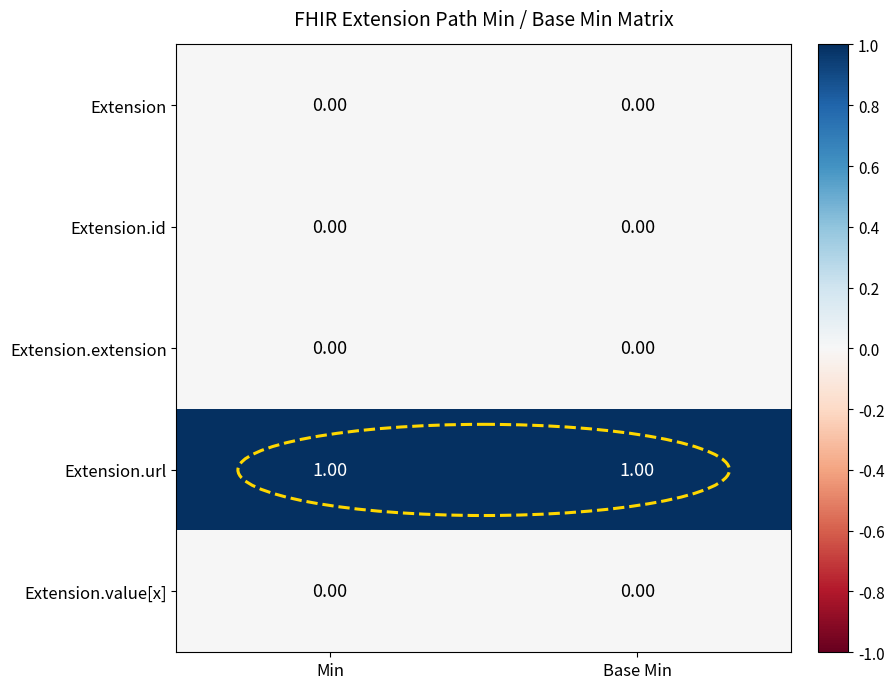

At how many categories does at least one series exceed 0?

2